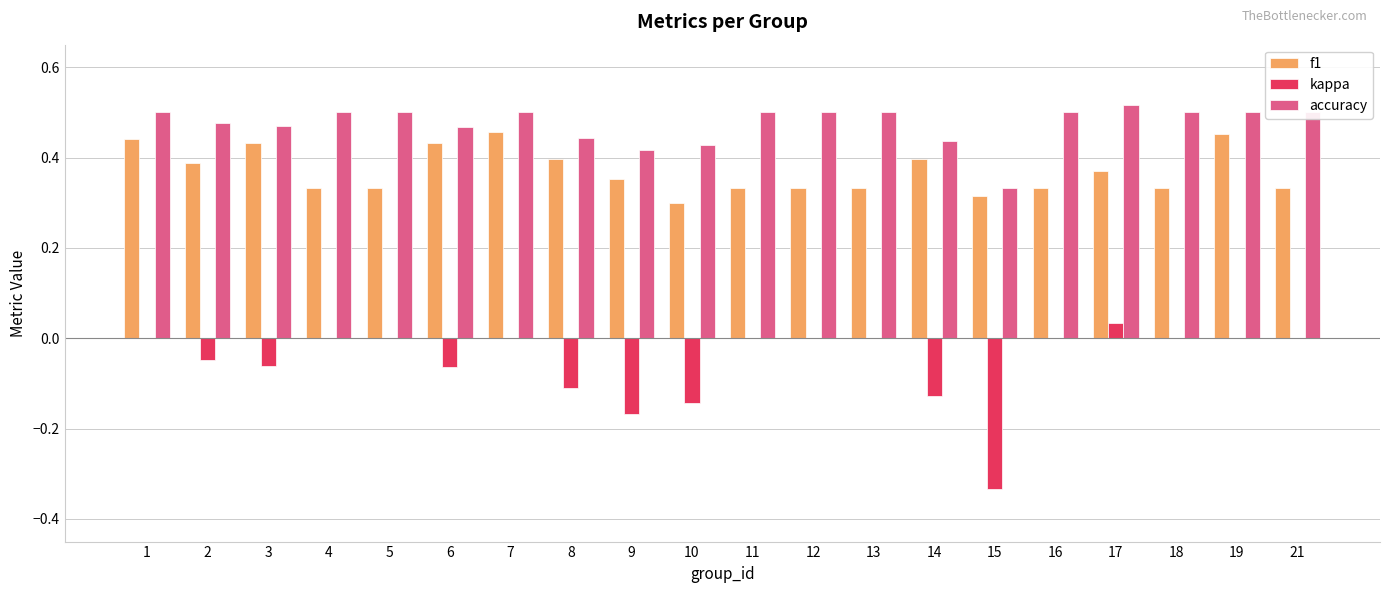

At which category does the chart reach its peak across all series?

17